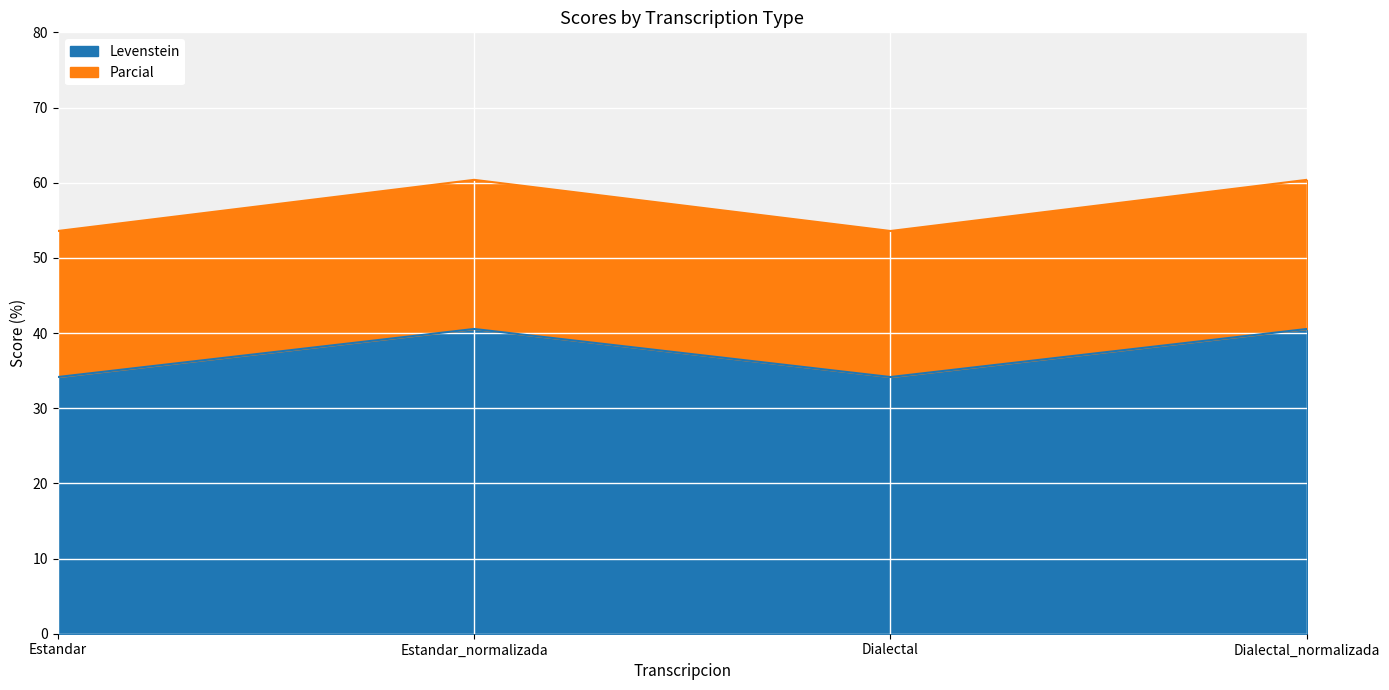

What is the difference between the maximum and minimum values in the Levenstein series?

6.4